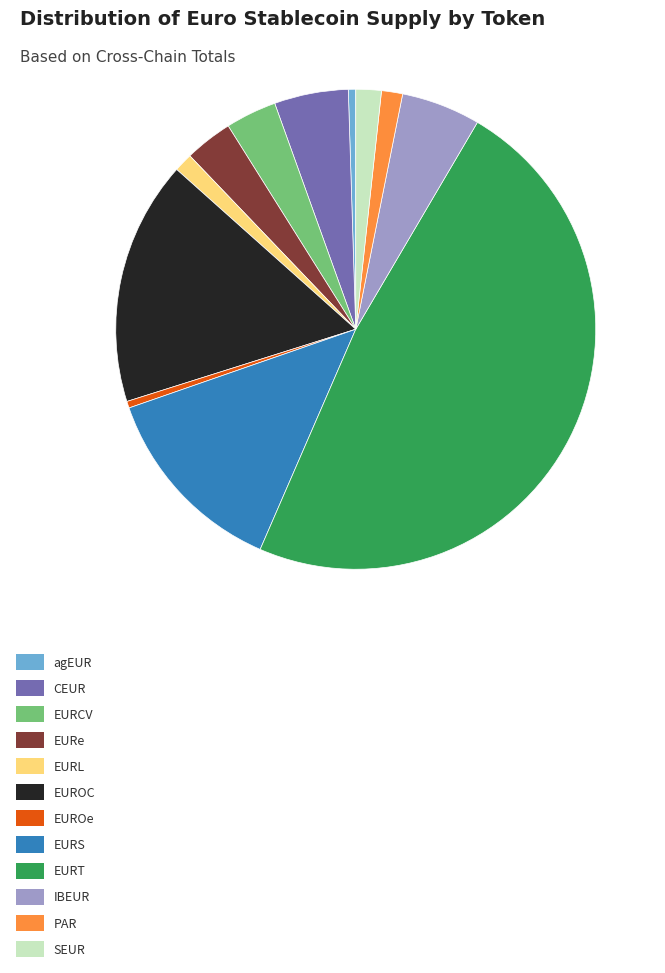

Which slice is the largest?

EURT